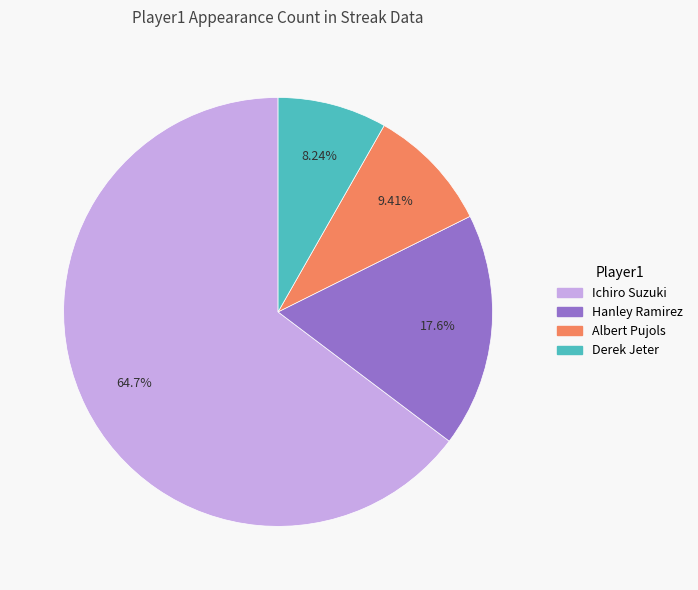

How many slices are in this pie chart?

4